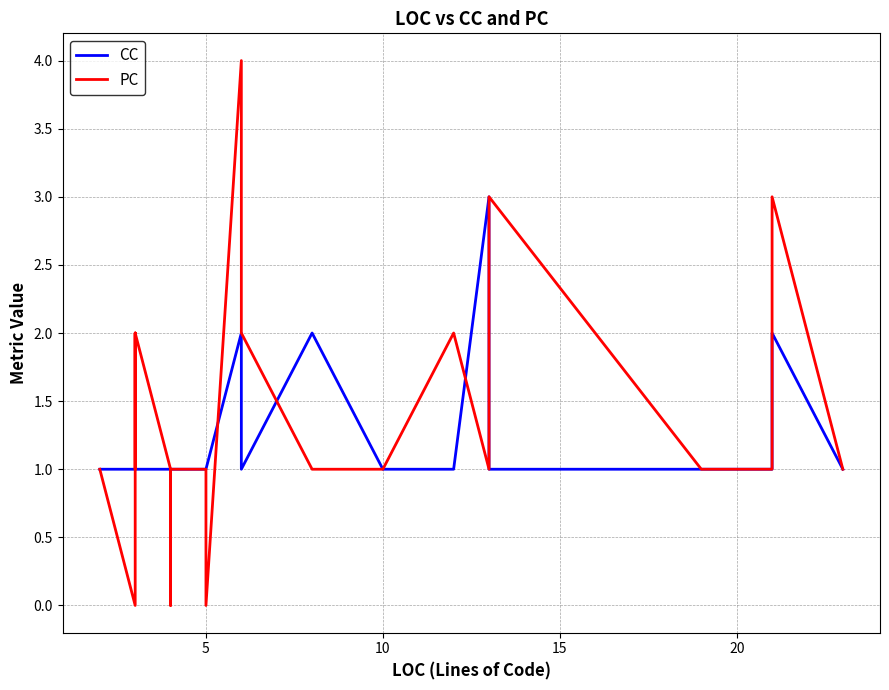

True or false: CC has more than 1 points higher than both neighbors.

True